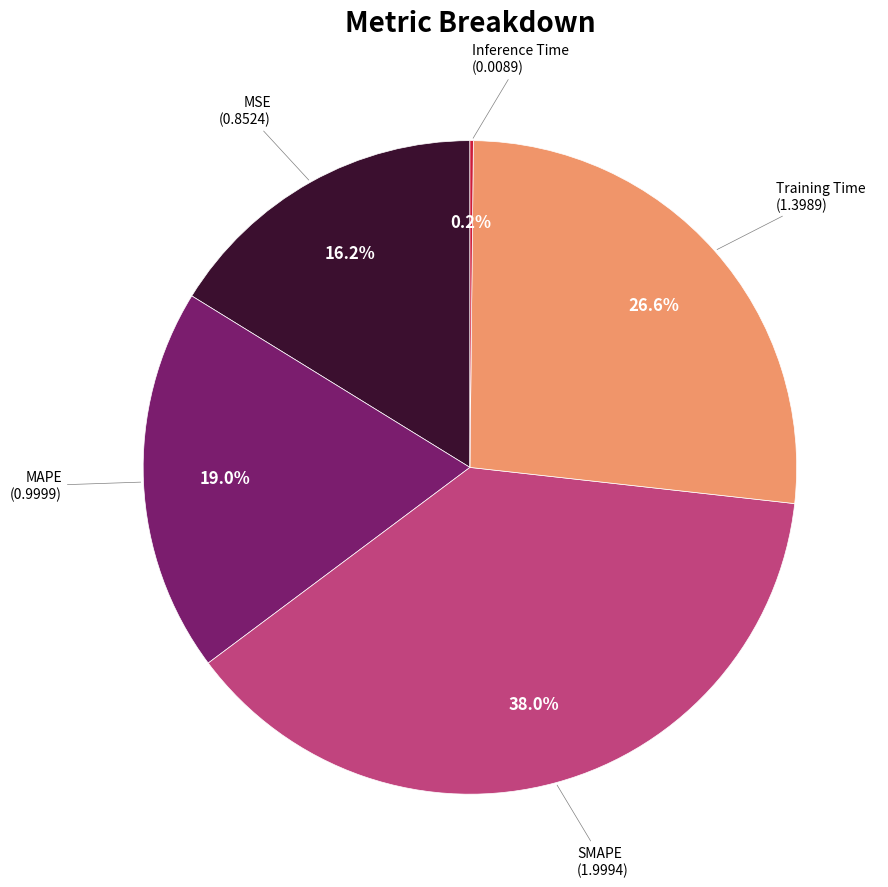

Does any single category account for the majority?

No